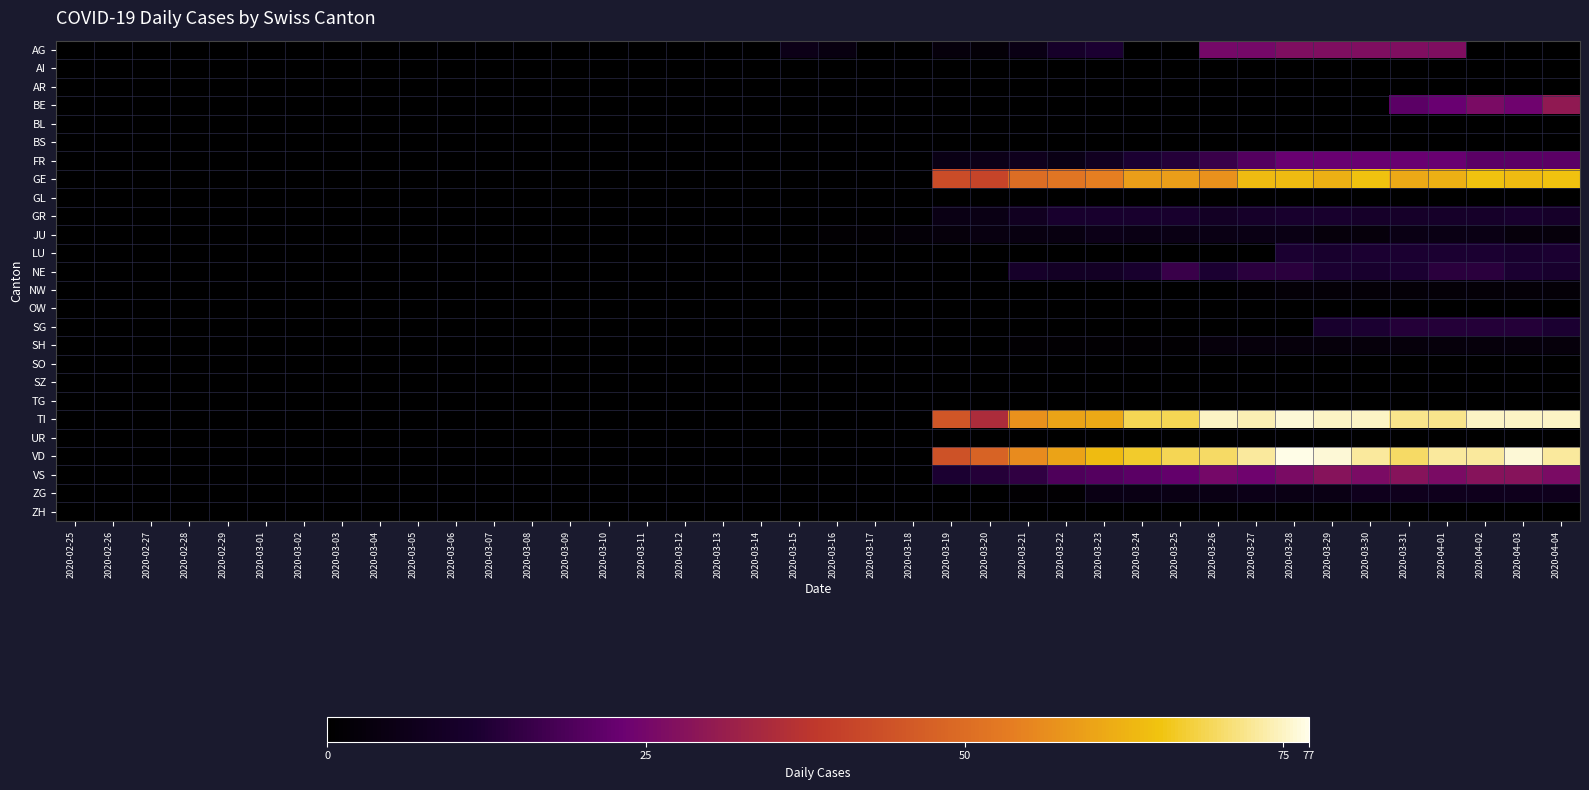

Reading right to left, list all the values displayed in this chart.

AG: 2020-04-04=0	2020-04-03=0	2020-04-02=0	2020-04-01=27	2020-03-31=27	2020-03-30=27	2020-03-29=27	2020-03-28=27	2020-03-27=25	2020-03-26=25	2020-03-25=0	2020-03-24=0	2020-03-23=12	2020-03-22=10	2020-03-21=5	2020-03-20=2	2020-03-19=3	2020-03-18=0	2020-03-17=0	2020-03-16=4	2020-03-15=6	2020-03-14=0	2020-03-13=0	2020-03-12=0	2020-03-11=0	2020-03-10=0	2020-03-09=0	2020-03-08=0	2020-03-07=0	2020-03-06=0	2020-03-05=0	2020-03-04=0	2020-03-03=0	2020-03-02=0	2020-03-01=0	2020-02-29=0	2020-02-28=0	2020-02-27=0	2020-02-26=0	2020-02-25=0
AI: 2020-04-04=0	2020-04-03=0	2020-04-02=0	2020-04-01=0	2020-03-31=0	2020-03-30=0	2020-03-29=0	2020-03-28=0	2020-03-27=0	2020-03-26=0	2020-03-25=0	2020-03-24=0	2020-03-23=0	2020-03-22=0	2020-03-21=0	2020-03-20=0	2020-03-19=0	2020-03-18=0	2020-03-17=0	2020-03-16=0	2020-03-15=0	2020-03-14=0	2020-03-13=0	2020-03-12=0	2020-03-11=0	2020-03-10=0	2020-03-09=0	2020-03-08=0	2020-03-07=0	2020-03-06=0	2020-03-05=0	2020-03-04=0	2020-03-03=0	2020-03-02=0	2020-03-01=0	2020-02-29=0	2020-02-28=0	2020-02-27=0	2020-02-26=0	2020-02-25=0
AR: 2020-04-04=0	2020-04-03=0	2020-04-02=0	2020-04-01=0	2020-03-31=0	2020-03-30=0	2020-03-29=0	2020-03-28=0	2020-03-27=0	2020-03-26=0	2020-03-25=0	2020-03-24=0	2020-03-23=0	2020-03-22=0	2020-03-21=0	2020-03-20=0	2020-03-19=0	2020-03-18=0	2020-03-17=0	2020-03-16=0	2020-03-15=0	2020-03-14=0	2020-03-13=0	2020-03-12=0	2020-03-11=0	2020-03-10=0	2020-03-09=0	2020-03-08=0	2020-03-07=0	2020-03-06=0	2020-03-05=0	2020-03-04=0	2020-03-03=0	2020-03-02=0	2020-03-01=0	2020-02-29=0	2020-02-28=0	2020-02-27=0	2020-02-26=0	2020-02-25=0
BE: 2020-04-04=30	2020-04-03=24	2020-04-02=26	2020-04-01=23	2020-03-31=21	2020-03-30=0	2020-03-29=0	2020-03-28=0	2020-03-27=0	2020-03-26=0	2020-03-25=0	2020-03-24=0	2020-03-23=0	2020-03-22=0	2020-03-21=0	2020-03-20=0	2020-03-19=0	2020-03-18=0	2020-03-17=0	2020-03-16=0	2020-03-15=0	2020-03-14=0	2020-03-13=0	2020-03-12=0	2020-03-11=0	2020-03-10=0	2020-03-09=0	2020-03-08=0	2020-03-07=0	2020-03-06=0	2020-03-05=0	2020-03-04=0	2020-03-03=0	2020-03-02=0	2020-03-01=0	2020-02-29=0	2020-02-28=0	2020-02-27=0	2020-02-26=0	2020-02-25=0
BL: 2020-04-04=0	2020-04-03=0	2020-04-02=0	2020-04-01=0	2020-03-31=0	2020-03-30=0	2020-03-29=0	2020-03-28=0	2020-03-27=0	2020-03-26=0	2020-03-25=0	2020-03-24=0	2020-03-23=0	2020-03-22=0	2020-03-21=0	2020-03-20=0	2020-03-19=0	2020-03-18=0	2020-03-17=0	2020-03-16=0	2020-03-15=0	2020-03-14=0	2020-03-13=0	2020-03-12=0	2020-03-11=0	2020-03-10=0	2020-03-09=0	2020-03-08=0	2020-03-07=0	2020-03-06=0	2020-03-05=0	2020-03-04=0	2020-03-03=0	2020-03-02=0	2020-03-01=0	2020-02-29=0	2020-02-28=0	2020-02-27=0	2020-02-26=0	2020-02-25=0
BS: 2020-04-04=0	2020-04-03=0	2020-04-02=0	2020-04-01=0	2020-03-31=0	2020-03-30=0	2020-03-29=0	2020-03-28=0	2020-03-27=0	2020-03-26=0	2020-03-25=0	2020-03-24=0	2020-03-23=0	2020-03-22=0	2020-03-21=0	2020-03-20=0	2020-03-19=0	2020-03-18=0	2020-03-17=0	2020-03-16=0	2020-03-15=0	2020-03-14=0	2020-03-13=0	2020-03-12=0	2020-03-11=0	2020-03-10=0	2020-03-09=0	2020-03-08=0	2020-03-07=0	2020-03-06=0	2020-03-05=0	2020-03-04=0	2020-03-03=0	2020-03-02=0	2020-03-01=0	2020-02-29=0	2020-02-28=0	2020-02-27=0	2020-02-26=0	2020-02-25=0
FR: 2020-04-04=21	2020-04-03=21	2020-04-02=21	2020-04-01=23	2020-03-31=23	2020-03-30=23	2020-03-29=23	2020-03-28=23	2020-03-27=20	2020-03-26=16	2020-03-25=13	2020-03-24=12	2020-03-23=8	2020-03-22=5	2020-03-21=7	2020-03-20=6	2020-03-19=5	2020-03-18=0	2020-03-17=0	2020-03-16=0	2020-03-15=0	2020-03-14=0	2020-03-13=0	2020-03-12=0	2020-03-11=0	2020-03-10=0	2020-03-09=0	2020-03-08=0	2020-03-07=0	2020-03-06=0	2020-03-05=0	2020-03-04=0	2020-03-03=0	2020-03-02=0	2020-03-01=0	2020-02-29=0	2020-02-28=0	2020-02-27=0	2020-02-26=0	2020-02-25=0
GE: 2020-04-04=65	2020-04-03=64	2020-04-02=65	2020-04-01=62	2020-03-31=61	2020-03-30=65	2020-03-29=62	2020-03-28=64	2020-03-27=64	2020-03-26=57	2020-03-25=59	2020-03-24=59	2020-03-23=54	2020-03-22=52	2020-03-21=50	2020-03-20=41	2020-03-19=43	2020-03-18=0	2020-03-17=0	2020-03-16=0	2020-03-15=0	2020-03-14=0	2020-03-13=0	2020-03-12=0	2020-03-11=0	2020-03-10=0	2020-03-09=0	2020-03-08=0	2020-03-07=0	2020-03-06=0	2020-03-05=0	2020-03-04=0	2020-03-03=0	2020-03-02=0	2020-03-01=0	2020-02-29=0	2020-02-28=0	2020-02-27=0	2020-02-26=0	2020-02-25=0
GL: 2020-04-04=0	2020-04-03=0	2020-04-02=0	2020-04-01=0	2020-03-31=0	2020-03-30=0	2020-03-29=0	2020-03-28=0	2020-03-27=0	2020-03-26=0	2020-03-25=0	2020-03-24=0	2020-03-23=0	2020-03-22=0	2020-03-21=0	2020-03-20=0	2020-03-19=0	2020-03-18=0	2020-03-17=0	2020-03-16=0	2020-03-15=0	2020-03-14=0	2020-03-13=0	2020-03-12=0	2020-03-11=0	2020-03-10=0	2020-03-09=0	2020-03-08=0	2020-03-07=0	2020-03-06=0	2020-03-05=0	2020-03-04=0	2020-03-03=0	2020-03-02=0	2020-03-01=0	2020-02-29=0	2020-02-28=0	2020-02-27=0	2020-02-26=0	2020-02-25=0
GR: 2020-04-04=10	2020-04-03=11	2020-04-02=10	2020-04-01=10	2020-03-31=10	2020-03-30=10	2020-03-29=11	2020-03-28=11	2020-03-27=10	2020-03-26=9	2020-03-25=11	2020-03-24=11	2020-03-23=11	2020-03-22=11	2020-03-21=8	2020-03-20=5	2020-03-19=5	2020-03-18=0	2020-03-17=0	2020-03-16=0	2020-03-15=0	2020-03-14=0	2020-03-13=0	2020-03-12=0	2020-03-11=0	2020-03-10=0	2020-03-09=0	2020-03-08=0	2020-03-07=0	2020-03-06=0	2020-03-05=0	2020-03-04=0	2020-03-03=0	2020-03-02=0	2020-03-01=0	2020-02-29=0	2020-02-28=0	2020-02-27=0	2020-02-26=0	2020-02-25=0
JU: 2020-04-04=3	2020-04-03=3	2020-04-02=5	2020-04-01=5	2020-03-31=5	2020-03-30=3	2020-03-29=3	2020-03-28=5	2020-03-27=5	2020-03-26=5	2020-03-25=5	2020-03-24=5	2020-03-23=6	2020-03-22=4	2020-03-21=4	2020-03-20=4	2020-03-19=3	2020-03-18=2	2020-03-17=1	2020-03-16=1	2020-03-15=0	2020-03-14=0	2020-03-13=0	2020-03-12=0	2020-03-11=0	2020-03-10=0	2020-03-09=0	2020-03-08=0	2020-03-07=0	2020-03-06=0	2020-03-05=0	2020-03-04=0	2020-03-03=0	2020-03-02=0	2020-03-01=0	2020-02-29=0	2020-02-28=0	2020-02-27=0	2020-02-26=0	2020-02-25=0
LU: 2020-04-04=12	2020-04-03=11	2020-04-02=12	2020-04-01=12	2020-03-31=12	2020-03-30=12	2020-03-29=11	2020-03-28=12	2020-03-27=0	2020-03-26=0	2020-03-25=0	2020-03-24=0	2020-03-23=0	2020-03-22=0	2020-03-21=0	2020-03-20=0	2020-03-19=0	2020-03-18=0	2020-03-17=0	2020-03-16=0	2020-03-15=0	2020-03-14=0	2020-03-13=0	2020-03-12=0	2020-03-11=0	2020-03-10=0	2020-03-09=0	2020-03-08=0	2020-03-07=0	2020-03-06=0	2020-03-05=0	2020-03-04=0	2020-03-03=0	2020-03-02=0	2020-03-01=0	2020-02-29=0	2020-02-28=0	2020-02-27=0	2020-02-26=0	2020-02-25=0
NE: 2020-04-04=11	2020-04-03=12	2020-04-02=14	2020-04-01=14	2020-03-31=12	2020-03-30=11	2020-03-29=12	2020-03-28=14	2020-03-27=14	2020-03-26=12	2020-03-25=16	2020-03-24=11	2020-03-23=9	2020-03-22=9	2020-03-21=10	2020-03-20=0	2020-03-19=0	2020-03-18=0	2020-03-17=0	2020-03-16=0	2020-03-15=0	2020-03-14=0	2020-03-13=0	2020-03-12=0	2020-03-11=0	2020-03-10=0	2020-03-09=0	2020-03-08=0	2020-03-07=0	2020-03-06=0	2020-03-05=0	2020-03-04=0	2020-03-03=0	2020-03-02=0	2020-03-01=0	2020-02-29=0	2020-02-28=0	2020-02-27=0	2020-02-26=0	2020-02-25=0
NW: 2020-04-04=2	2020-04-03=2	2020-04-02=2	2020-04-01=2	2020-03-31=2	2020-03-30=2	2020-03-29=2	2020-03-28=2	2020-03-27=1	2020-03-26=0	2020-03-25=0	2020-03-24=0	2020-03-23=0	2020-03-22=0	2020-03-21=0	2020-03-20=0	2020-03-19=0	2020-03-18=0	2020-03-17=0	2020-03-16=0	2020-03-15=0	2020-03-14=0	2020-03-13=0	2020-03-12=0	2020-03-11=0	2020-03-10=0	2020-03-09=0	2020-03-08=0	2020-03-07=0	2020-03-06=0	2020-03-05=0	2020-03-04=0	2020-03-03=0	2020-03-02=0	2020-03-01=0	2020-02-29=0	2020-02-28=0	2020-02-27=0	2020-02-26=0	2020-02-25=0
OW: 2020-04-04=0	2020-04-03=0	2020-04-02=0	2020-04-01=0	2020-03-31=0	2020-03-30=0	2020-03-29=0	2020-03-28=0	2020-03-27=0	2020-03-26=0	2020-03-25=0	2020-03-24=0	2020-03-23=0	2020-03-22=0	2020-03-21=0	2020-03-20=0	2020-03-19=0	2020-03-18=0	2020-03-17=0	2020-03-16=0	2020-03-15=0	2020-03-14=0	2020-03-13=0	2020-03-12=0	2020-03-11=0	2020-03-10=0	2020-03-09=0	2020-03-08=0	2020-03-07=0	2020-03-06=0	2020-03-05=0	2020-03-04=0	2020-03-03=0	2020-03-02=0	2020-03-01=0	2020-02-29=0	2020-02-28=0	2020-02-27=0	2020-02-26=0	2020-02-25=0
SG: 2020-04-04=12	2020-04-03=13	2020-04-02=13	2020-04-01=13	2020-03-31=13	2020-03-30=12	2020-03-29=11	2020-03-28=0	2020-03-27=0	2020-03-26=0	2020-03-25=0	2020-03-24=0	2020-03-23=0	2020-03-22=0	2020-03-21=0	2020-03-20=0	2020-03-19=0	2020-03-18=0	2020-03-17=0	2020-03-16=0	2020-03-15=0	2020-03-14=0	2020-03-13=0	2020-03-12=0	2020-03-11=0	2020-03-10=0	2020-03-09=0	2020-03-08=0	2020-03-07=0	2020-03-06=0	2020-03-05=0	2020-03-04=0	2020-03-03=0	2020-03-02=0	2020-03-01=0	2020-02-29=0	2020-02-28=0	2020-02-27=0	2020-02-26=0	2020-02-25=0
SH: 2020-04-04=3	2020-04-03=3	2020-04-02=3	2020-04-01=3	2020-03-31=3	2020-03-30=3	2020-03-29=3	2020-03-28=3	2020-03-27=3	2020-03-26=3	2020-03-25=1	2020-03-24=1	2020-03-23=1	2020-03-22=1	2020-03-21=1	2020-03-20=0	2020-03-19=0	2020-03-18=0	2020-03-17=0	2020-03-16=0	2020-03-15=0	2020-03-14=0	2020-03-13=0	2020-03-12=0	2020-03-11=0	2020-03-10=0	2020-03-09=0	2020-03-08=0	2020-03-07=0	2020-03-06=0	2020-03-05=0	2020-03-04=0	2020-03-03=0	2020-03-02=0	2020-03-01=0	2020-02-29=0	2020-02-28=0	2020-02-27=0	2020-02-26=0	2020-02-25=0
SO: 2020-04-04=0	2020-04-03=0	2020-04-02=0	2020-04-01=0	2020-03-31=0	2020-03-30=0	2020-03-29=0	2020-03-28=0	2020-03-27=0	2020-03-26=0	2020-03-25=0	2020-03-24=0	2020-03-23=0	2020-03-22=0	2020-03-21=0	2020-03-20=0	2020-03-19=0	2020-03-18=0	2020-03-17=0	2020-03-16=0	2020-03-15=0	2020-03-14=0	2020-03-13=0	2020-03-12=0	2020-03-11=0	2020-03-10=0	2020-03-09=0	2020-03-08=0	2020-03-07=0	2020-03-06=0	2020-03-05=0	2020-03-04=0	2020-03-03=0	2020-03-02=0	2020-03-01=0	2020-02-29=0	2020-02-28=0	2020-02-27=0	2020-02-26=0	2020-02-25=0
SZ: 2020-04-04=0	2020-04-03=0	2020-04-02=0	2020-04-01=0	2020-03-31=0	2020-03-30=0	2020-03-29=0	2020-03-28=0	2020-03-27=0	2020-03-26=0	2020-03-25=0	2020-03-24=0	2020-03-23=0	2020-03-22=0	2020-03-21=0	2020-03-20=0	2020-03-19=0	2020-03-18=0	2020-03-17=0	2020-03-16=0	2020-03-15=0	2020-03-14=0	2020-03-13=0	2020-03-12=0	2020-03-11=0	2020-03-10=0	2020-03-09=0	2020-03-08=0	2020-03-07=0	2020-03-06=0	2020-03-05=0	2020-03-04=0	2020-03-03=0	2020-03-02=0	2020-03-01=0	2020-02-29=0	2020-02-28=0	2020-02-27=0	2020-02-26=0	2020-02-25=0
TG: 2020-04-04=0	2020-04-03=0	2020-04-02=0	2020-04-01=0	2020-03-31=0	2020-03-30=0	2020-03-29=0	2020-03-28=0	2020-03-27=0	2020-03-26=0	2020-03-25=0	2020-03-24=0	2020-03-23=0	2020-03-22=0	2020-03-21=0	2020-03-20=0	2020-03-19=0	2020-03-18=0	2020-03-17=0	2020-03-16=0	2020-03-15=0	2020-03-14=0	2020-03-13=0	2020-03-12=0	2020-03-11=0	2020-03-10=0	2020-03-09=0	2020-03-08=0	2020-03-07=0	2020-03-06=0	2020-03-05=0	2020-03-04=0	2020-03-03=0	2020-03-02=0	2020-03-01=0	2020-02-29=0	2020-02-28=0	2020-02-27=0	2020-02-26=0	2020-02-25=0
TI: 2020-04-04=75	2020-04-03=75	2020-04-02=75	2020-04-01=72	2020-03-31=72	2020-03-30=75	2020-03-29=75	2020-03-28=76	2020-03-27=74	2020-03-26=75	2020-03-25=69	2020-03-24=69	2020-03-23=61	2020-03-22=60	2020-03-21=57	2020-03-20=35	2020-03-19=45	2020-03-18=0	2020-03-17=0	2020-03-16=0	2020-03-15=0	2020-03-14=0	2020-03-13=0	2020-03-12=0	2020-03-11=0	2020-03-10=0	2020-03-09=0	2020-03-08=0	2020-03-07=0	2020-03-06=0	2020-03-05=0	2020-03-04=0	2020-03-03=0	2020-03-02=0	2020-03-01=0	2020-02-29=0	2020-02-28=0	2020-02-27=0	2020-02-26=0	2020-02-25=0
UR: 2020-04-04=0	2020-04-03=0	2020-04-02=0	2020-04-01=0	2020-03-31=0	2020-03-30=0	2020-03-29=0	2020-03-28=0	2020-03-27=0	2020-03-26=0	2020-03-25=0	2020-03-24=0	2020-03-23=0	2020-03-22=0	2020-03-21=0	2020-03-20=0	2020-03-19=0	2020-03-18=0	2020-03-17=0	2020-03-16=0	2020-03-15=0	2020-03-14=0	2020-03-13=0	2020-03-12=0	2020-03-11=0	2020-03-10=0	2020-03-09=0	2020-03-08=0	2020-03-07=0	2020-03-06=0	2020-03-05=0	2020-03-04=0	2020-03-03=0	2020-03-02=0	2020-03-01=0	2020-02-29=0	2020-02-28=0	2020-02-27=0	2020-02-26=0	2020-02-25=0
VD: 2020-04-04=73	2020-04-03=76	2020-04-02=73	2020-04-01=73	2020-03-31=70	2020-03-30=73	2020-03-29=76	2020-03-28=77	2020-03-27=73	2020-03-26=70	2020-03-25=69	2020-03-24=67	2020-03-23=64	2020-03-22=60	2020-03-21=56	2020-03-20=48	2020-03-19=44	2020-03-18=0	2020-03-17=0	2020-03-16=0	2020-03-15=0	2020-03-14=0	2020-03-13=0	2020-03-12=0	2020-03-11=0	2020-03-10=0	2020-03-09=0	2020-03-08=0	2020-03-07=0	2020-03-06=0	2020-03-05=0	2020-03-04=0	2020-03-03=0	2020-03-02=0	2020-03-01=0	2020-02-29=0	2020-02-28=0	2020-02-27=0	2020-02-26=0	2020-02-25=0
VS: 2020-04-04=26	2020-04-03=28	2020-04-02=28	2020-04-01=26	2020-03-31=28	2020-03-30=26	2020-03-29=28	2020-03-28=26	2020-03-27=24	2020-03-26=25	2020-03-25=22	2020-03-24=21	2020-03-23=20	2020-03-22=19	2020-03-21=15	2020-03-20=13	2020-03-19=12	2020-03-18=0	2020-03-17=0	2020-03-16=0	2020-03-15=0	2020-03-14=0	2020-03-13=0	2020-03-12=0	2020-03-11=0	2020-03-10=0	2020-03-09=0	2020-03-08=0	2020-03-07=0	2020-03-06=0	2020-03-05=0	2020-03-04=0	2020-03-03=0	2020-03-02=0	2020-03-01=0	2020-02-29=0	2020-02-28=0	2020-02-27=0	2020-02-26=0	2020-02-25=0
ZG: 2020-04-04=7	2020-04-03=7	2020-04-02=7	2020-04-01=7	2020-03-31=7	2020-03-30=7	2020-03-29=5	2020-03-28=5	2020-03-27=6	2020-03-26=5	2020-03-25=5	2020-03-24=5	2020-03-23=5	2020-03-22=1	2020-03-21=1	2020-03-20=0	2020-03-19=0	2020-03-18=0	2020-03-17=0	2020-03-16=0	2020-03-15=0	2020-03-14=0	2020-03-13=0	2020-03-12=0	2020-03-11=0	2020-03-10=0	2020-03-09=0	2020-03-08=0	2020-03-07=0	2020-03-06=0	2020-03-05=0	2020-03-04=0	2020-03-03=0	2020-03-02=0	2020-03-01=0	2020-02-29=0	2020-02-28=0	2020-02-27=0	2020-02-26=0	2020-02-25=0
ZH: 2020-04-04=0	2020-04-03=0	2020-04-02=0	2020-04-01=0	2020-03-31=0	2020-03-30=0	2020-03-29=0	2020-03-28=0	2020-03-27=0	2020-03-26=0	2020-03-25=0	2020-03-24=0	2020-03-23=0	2020-03-22=0	2020-03-21=0	2020-03-20=0	2020-03-19=0	2020-03-18=0	2020-03-17=0	2020-03-16=0	2020-03-15=0	2020-03-14=0	2020-03-13=0	2020-03-12=0	2020-03-11=0	2020-03-10=0	2020-03-09=0	2020-03-08=0	2020-03-07=0	2020-03-06=0	2020-03-05=0	2020-03-04=0	2020-03-03=0	2020-03-02=0	2020-03-01=0	2020-02-29=0	2020-02-28=0	2020-02-27=0	2020-02-26=0	2020-02-25=0